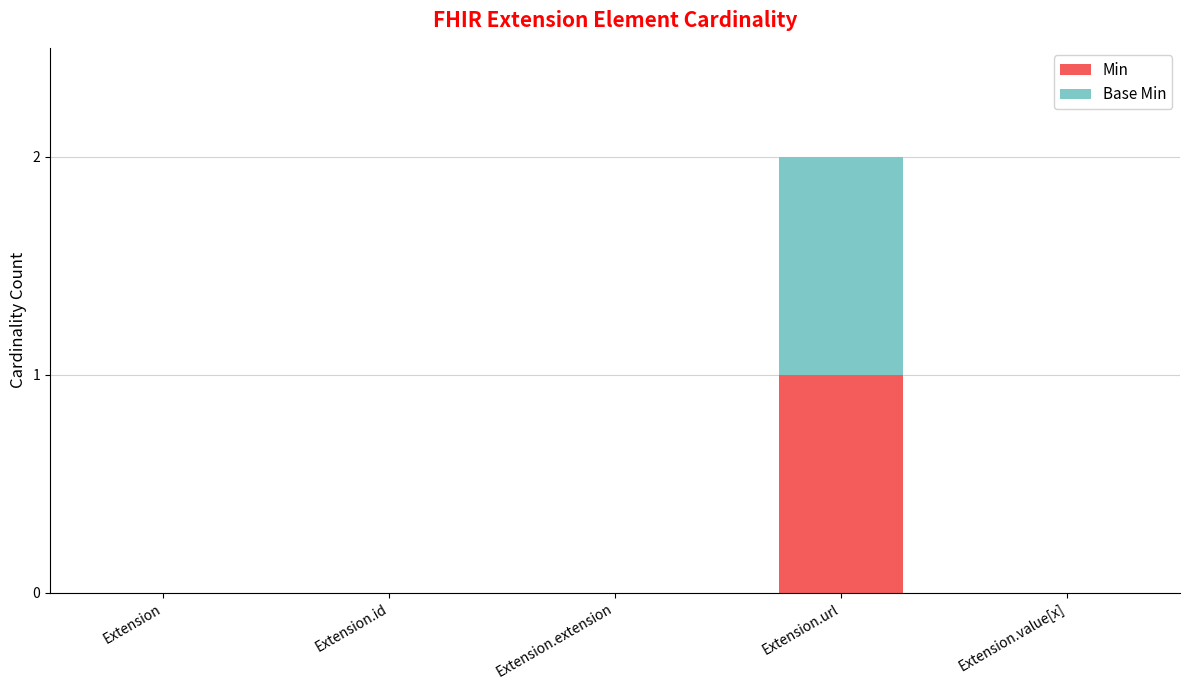

Reading left to right, transcribe the values for Min.

Extension=0	Extension.id=0	Extension.extension=0	Extension.url=1	Extension.value[x]=0